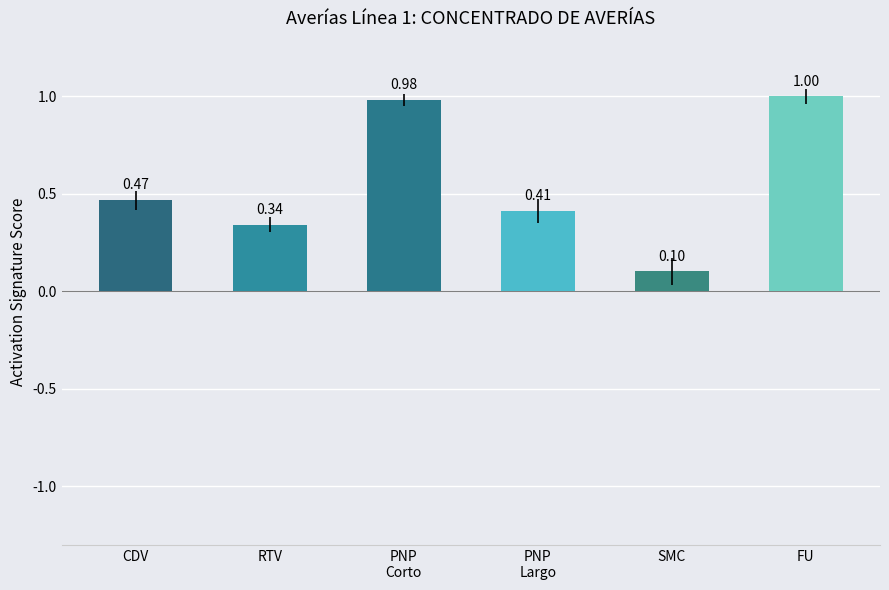

Is it true that the value at CDV is 0.3?

False